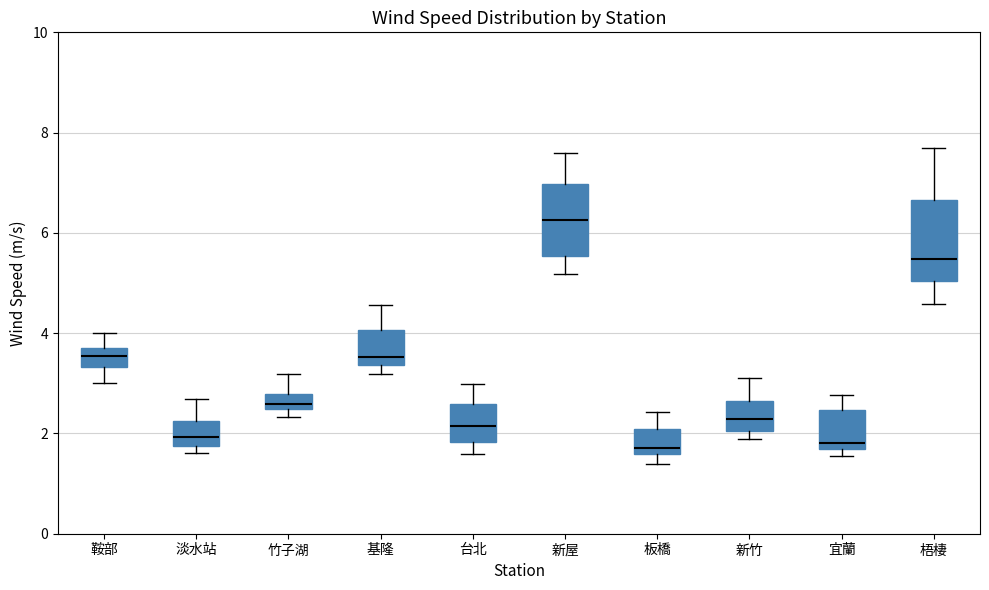

Where does the median line of the box for 基隆 sit on the y-axis? The values are not printed on the chart, so give them approximately, as read against the axis.

3.6